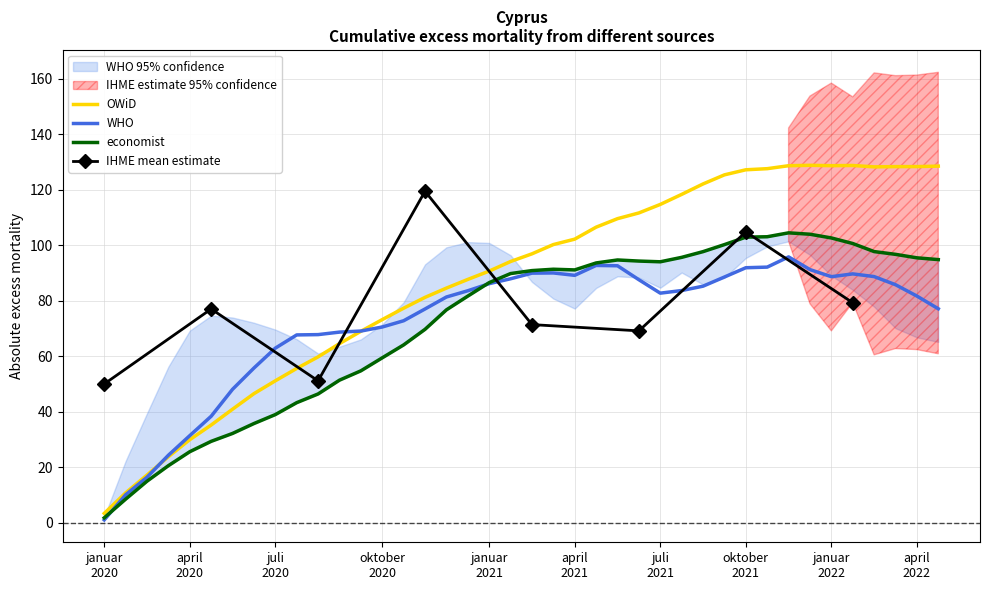

What is the highest value of the WHO series?

95.8